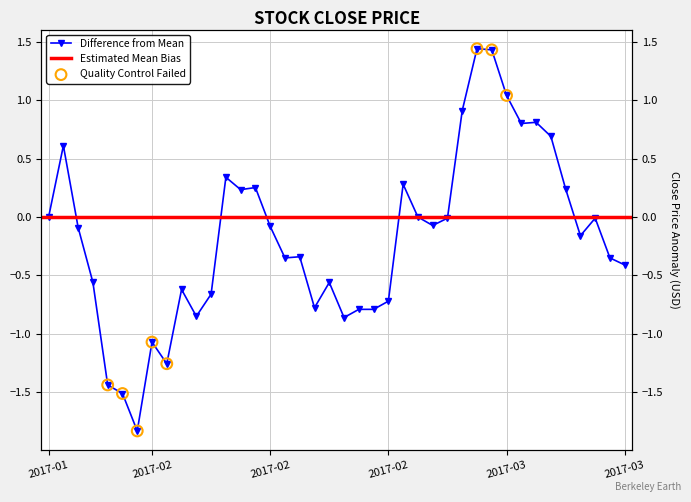

Between 2017-01-26 and 2017-03-15, which is larger?

2017-03-15